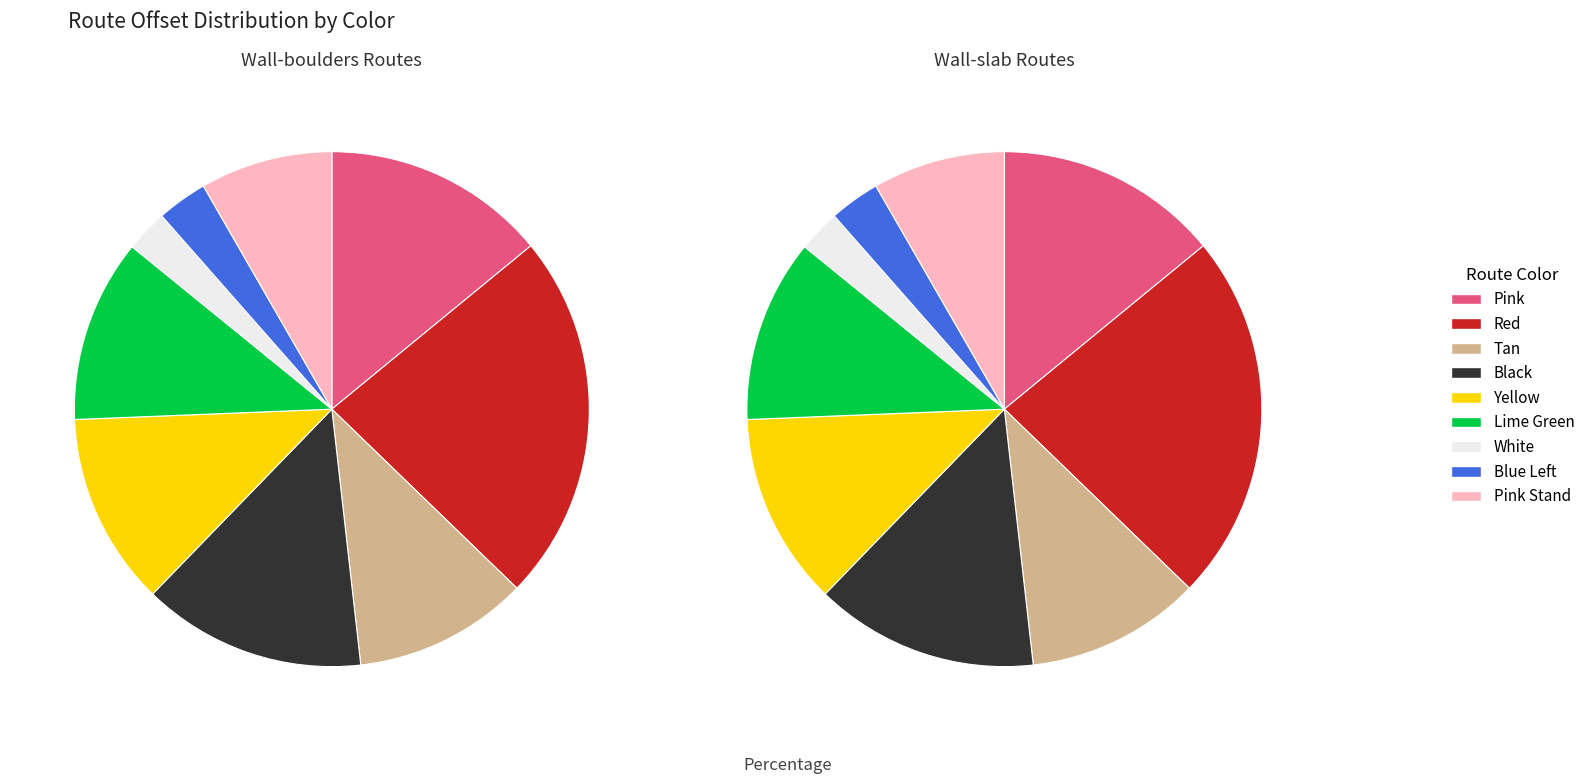

To the nearest percent, what percentage of the pie is White?

3%